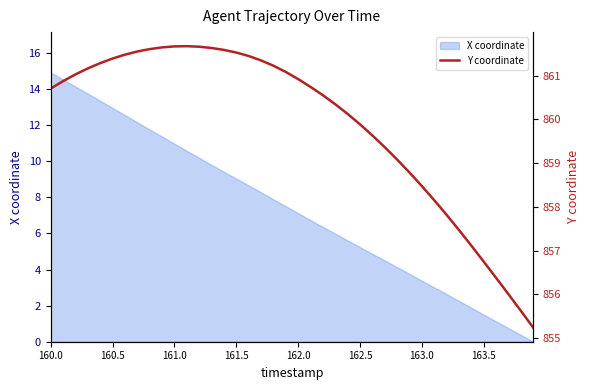

What is the maximum value for X coordinate?

14.9